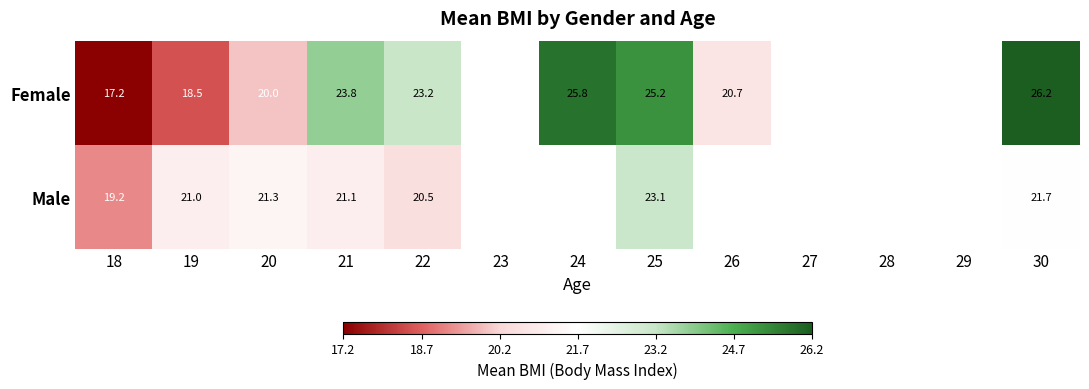

Between 20 and 21, which series saw the biggest shift?

Female